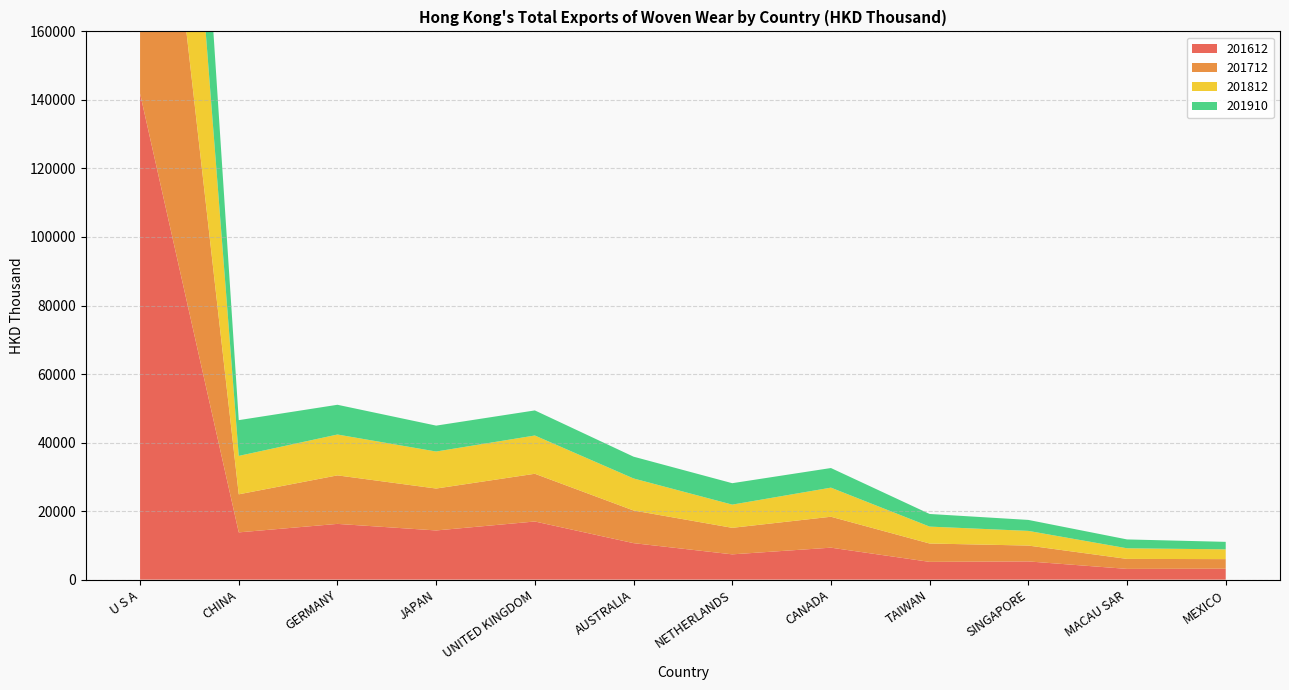

Reading right to left, list all the values displayed in this chart.

201612: MEXICO=3195.4	MACAU SAR=3133.6	SINGAPORE=5316.5	TAIWAN=5183.8	CANADA=9328.0	NETHERLANDS=7377.9	AUSTRALIA=10647.6	UNITED KINGDOM=16966.9	JAPAN=14353.4	GERMANY=16268.2	CHINA=13791.8	U S A=141850.7
201712: MEXICO=2791.7	MACAU SAR=2918.0	SINGAPORE=4626.3	TAIWAN=5359.6	CANADA=9026.5	NETHERLANDS=7741.6	AUSTRALIA=9534.5	UNITED KINGDOM=13930.0	JAPAN=12232.6	GERMANY=14160.5	CHINA=11108.4	U S A=137639.2
201812: MEXICO=2850.0	MACAU SAR=3098.5	SINGAPORE=4280.7	TAIWAN=4932.5	CANADA=8491.5	NETHERLANDS=6772.3	AUSTRALIA=9345.8	UNITED KINGDOM=11164.8	JAPAN=10800.7	GERMANY=11920.9	CHINA=11208.4	U S A=126011.5
201910: MEXICO=2190.3	MACAU SAR=2585.4	SINGAPORE=3206.0	TAIWAN=3687.2	CANADA=5725.2	NETHERLANDS=6254.3	AUSTRALIA=6357.5	UNITED KINGDOM=7323.8	JAPAN=7561.6	GERMANY=8683.3	CHINA=10436.8	U S A=82047.5